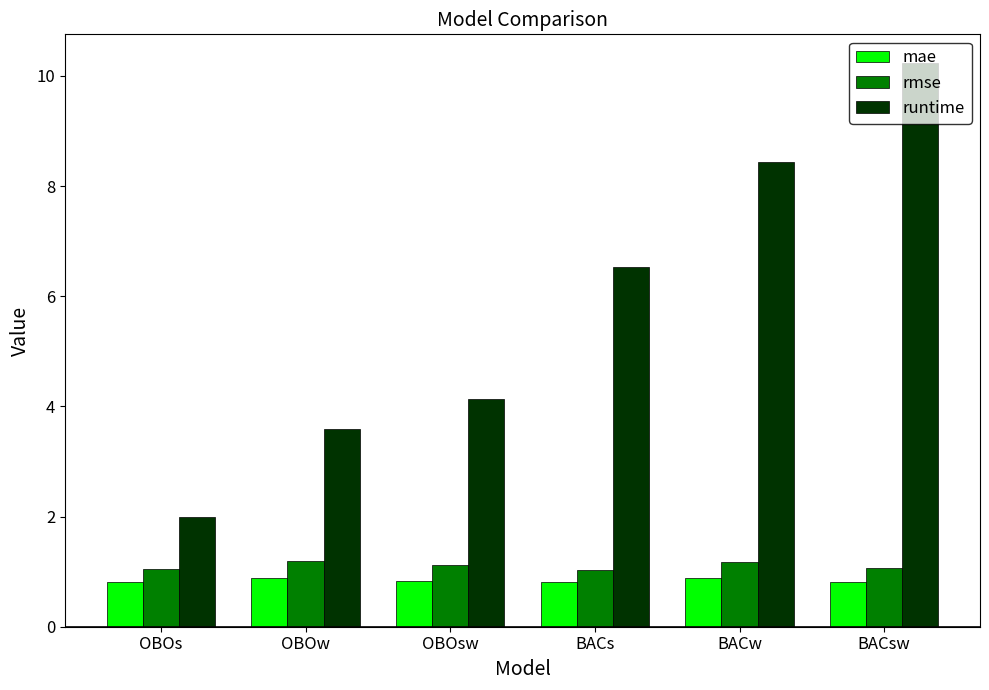

Is it true that mae equals 0.8 at OBOs?

True